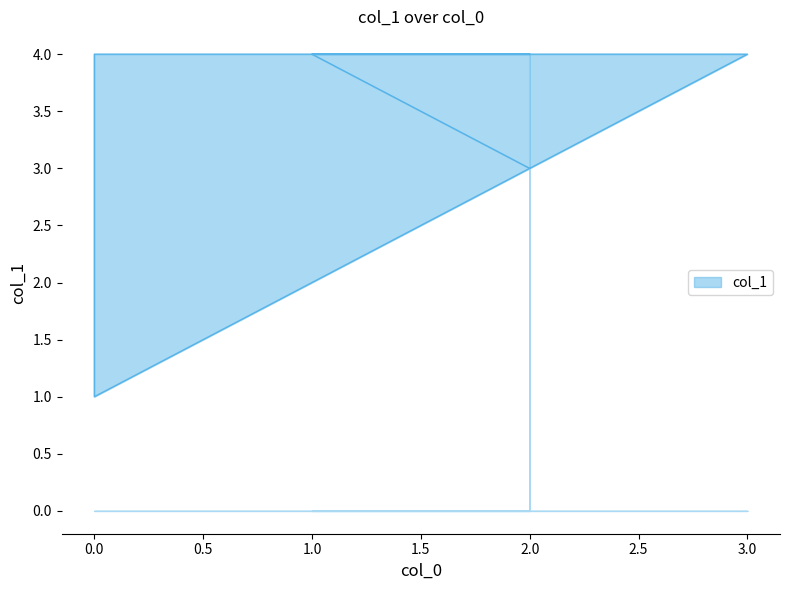

What is the difference between the values at 2 and 0?

1